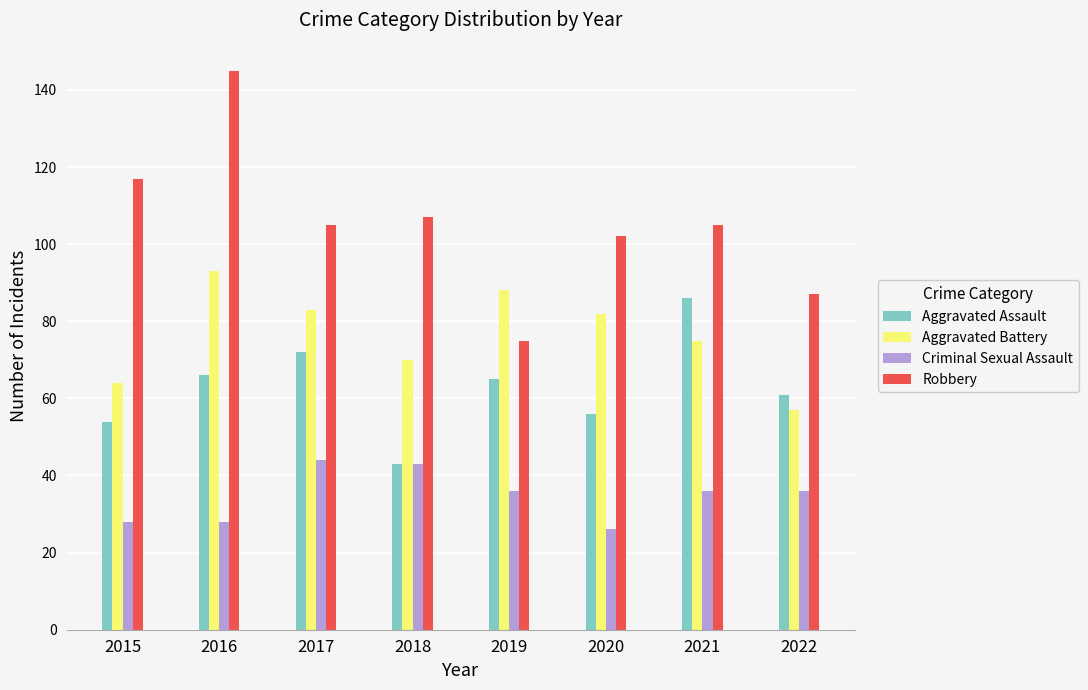

What is the smallest value displayed?

26